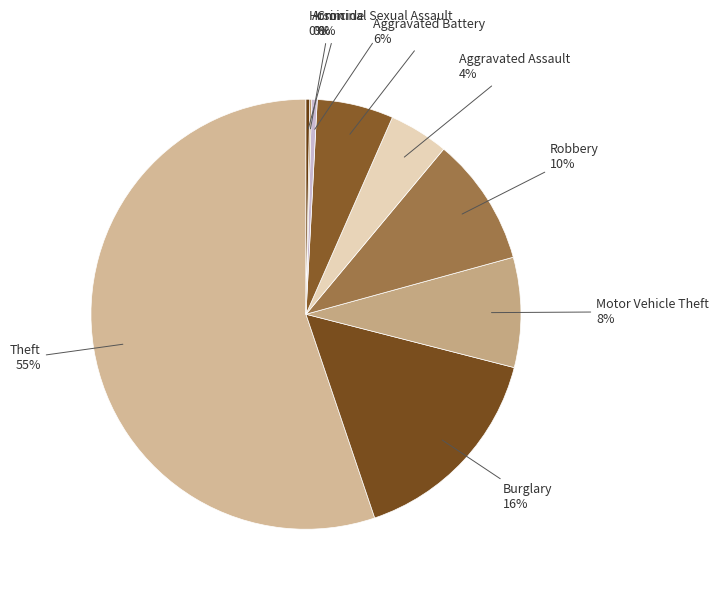

Does Theft account for over 50% of the chart?

Yes